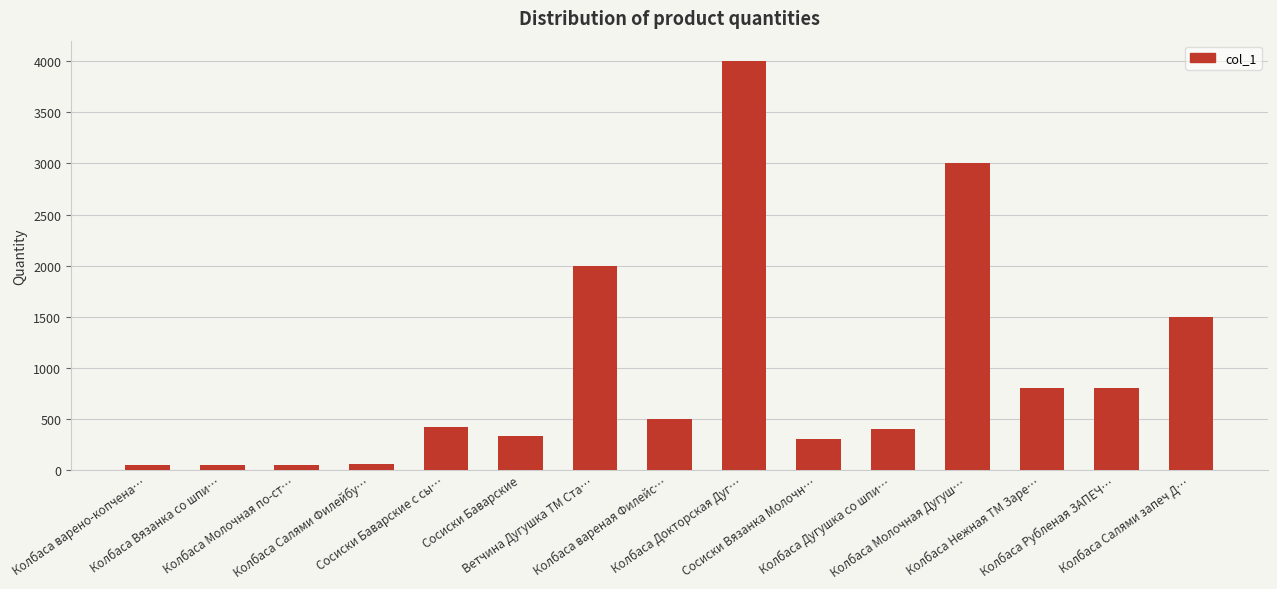

True or false: the data shows 500 at Колбаса вареная Филейс….

True